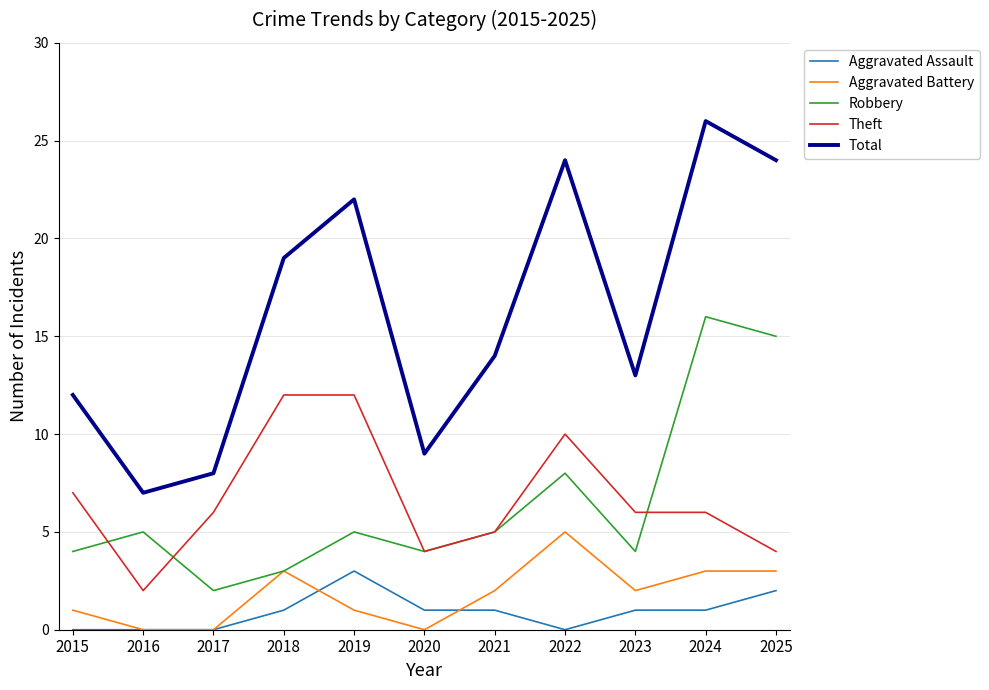

What is the difference between the highest and lowest values at 2017?

8